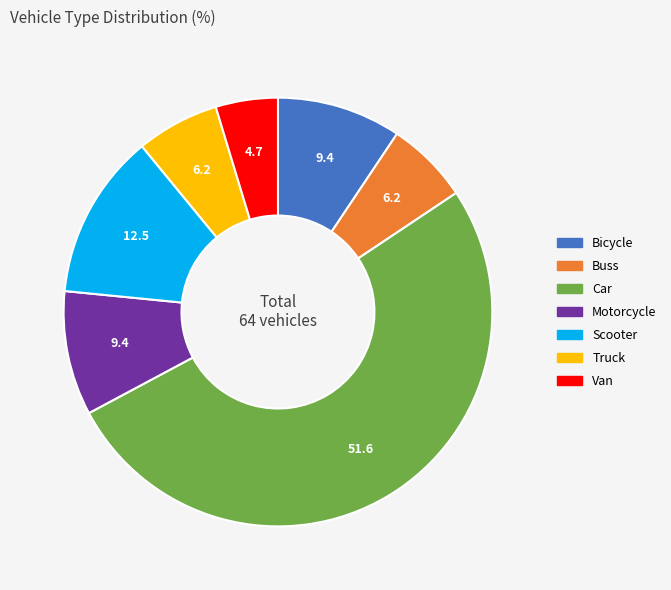

Which slice is the smallest?

Van